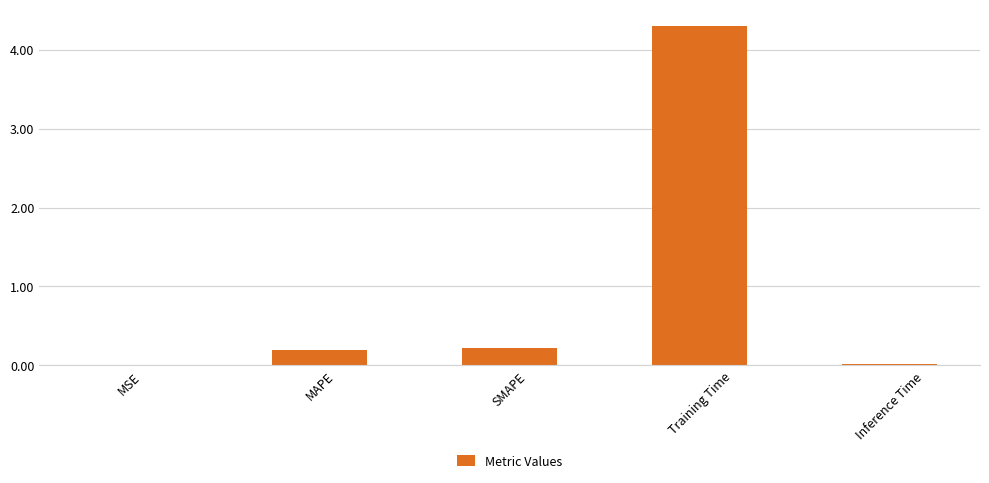

True or false: the data shows 0.2 at SMAPE.

True